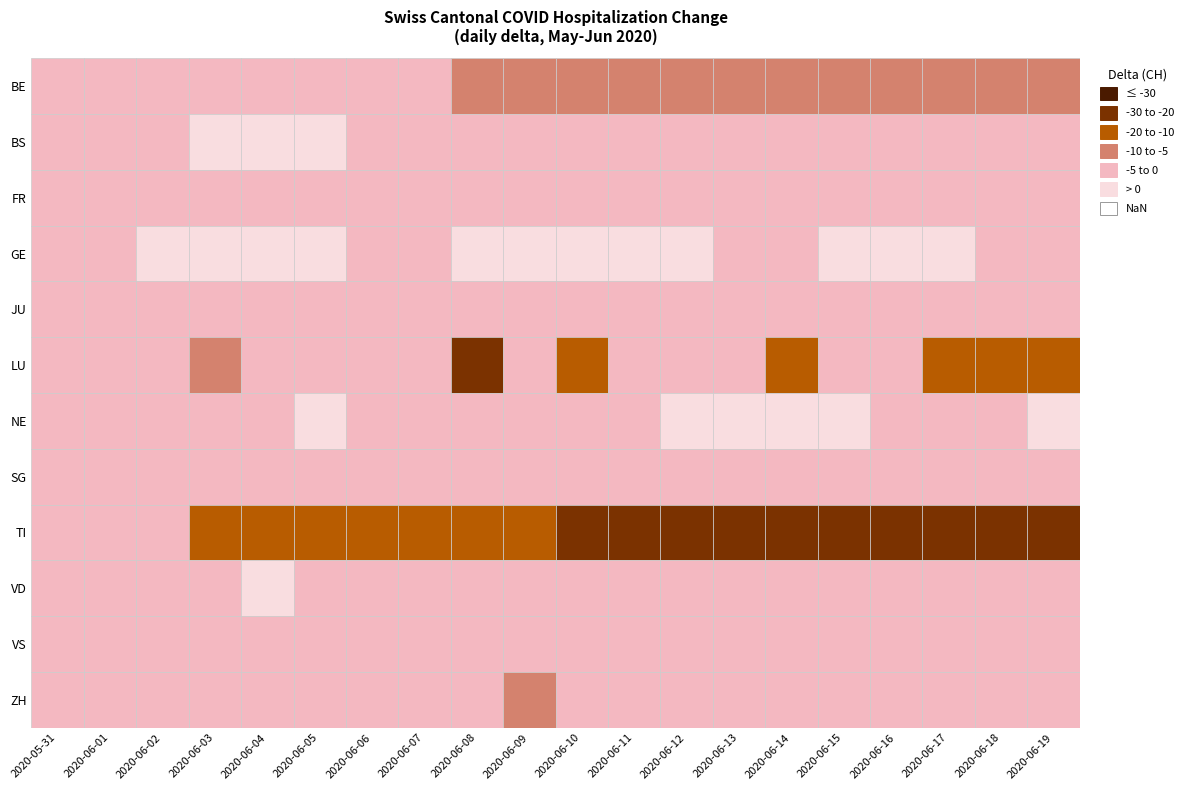

What is the approximate value of ZH at 11?

-3